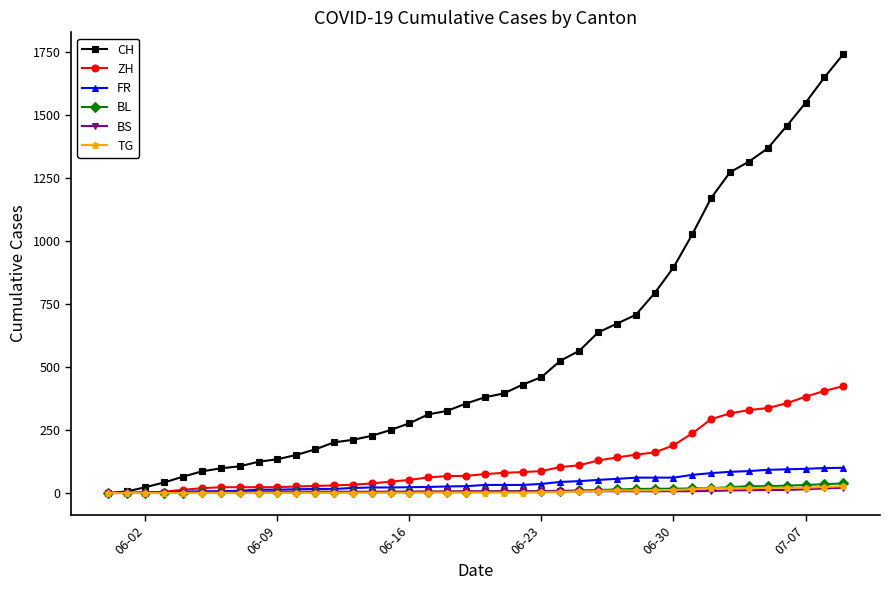

What are all the series names shown in the legend?

CH, ZH, FR, BL, BS, TG